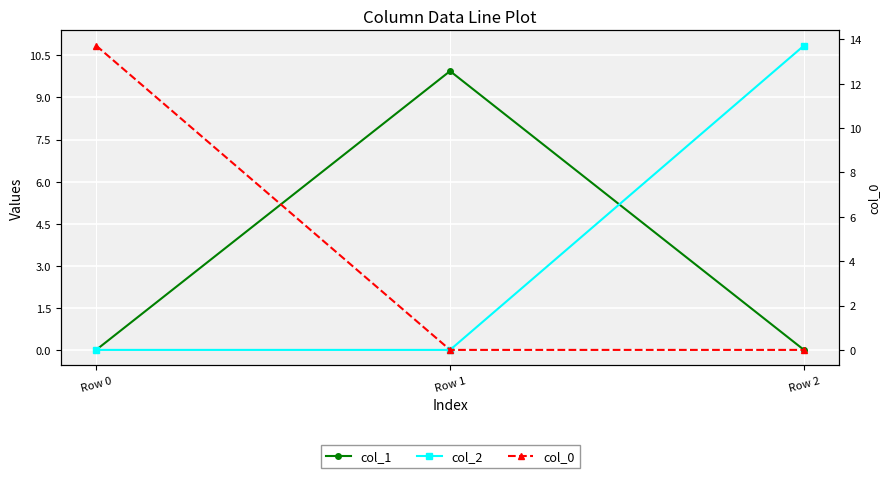

Reading left to right, what are all the values shown in this chart?

col_1: Row 0=0.0	Row 1=9.9	Row 2=0.0
col_2: Row 0=0.0	Row 1=0.0	Row 2=10.8
col_0: Row 0=13.7	Row 1=0.0	Row 2=0.0